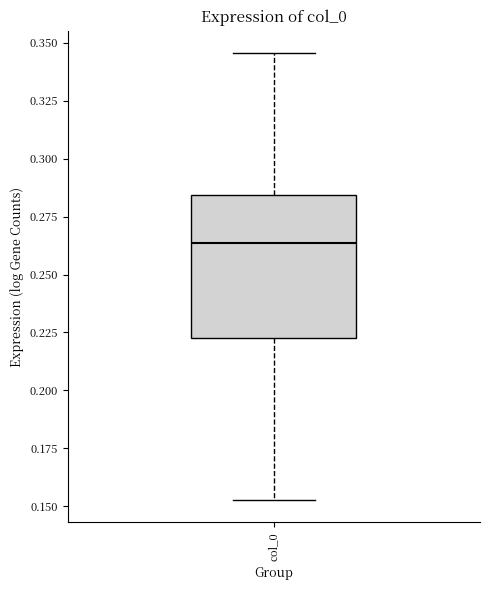

Where is the lower edge of the box for col_0 on the y-axis? The values are not printed on the chart, so give them approximately, as read against the axis.

0.225